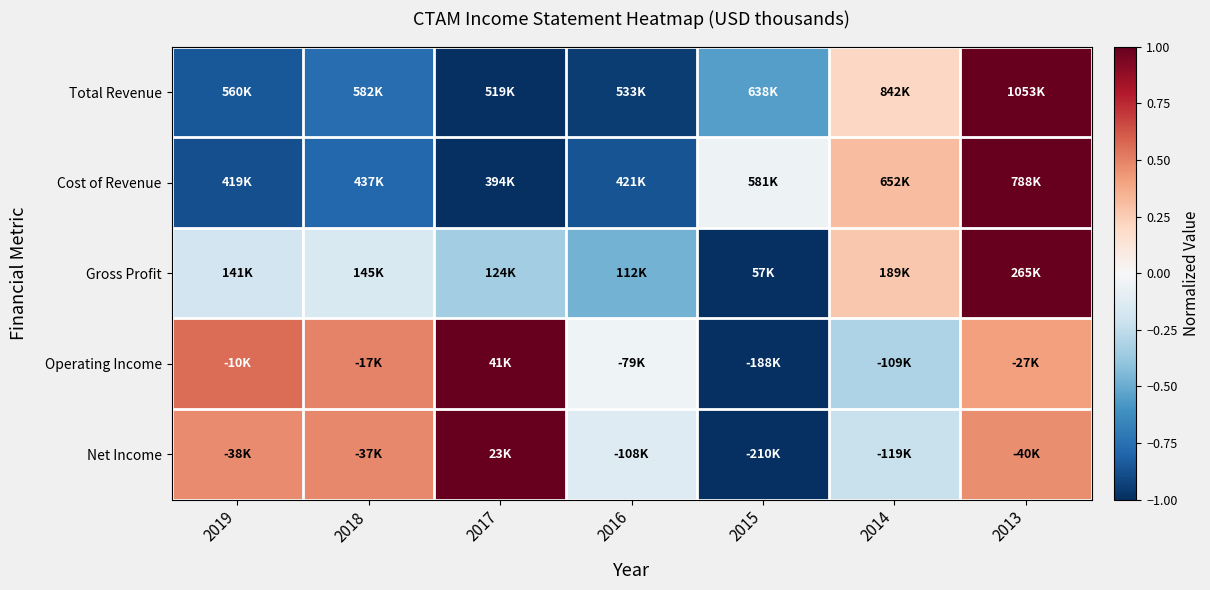

How many categories are shown in the chart?

7